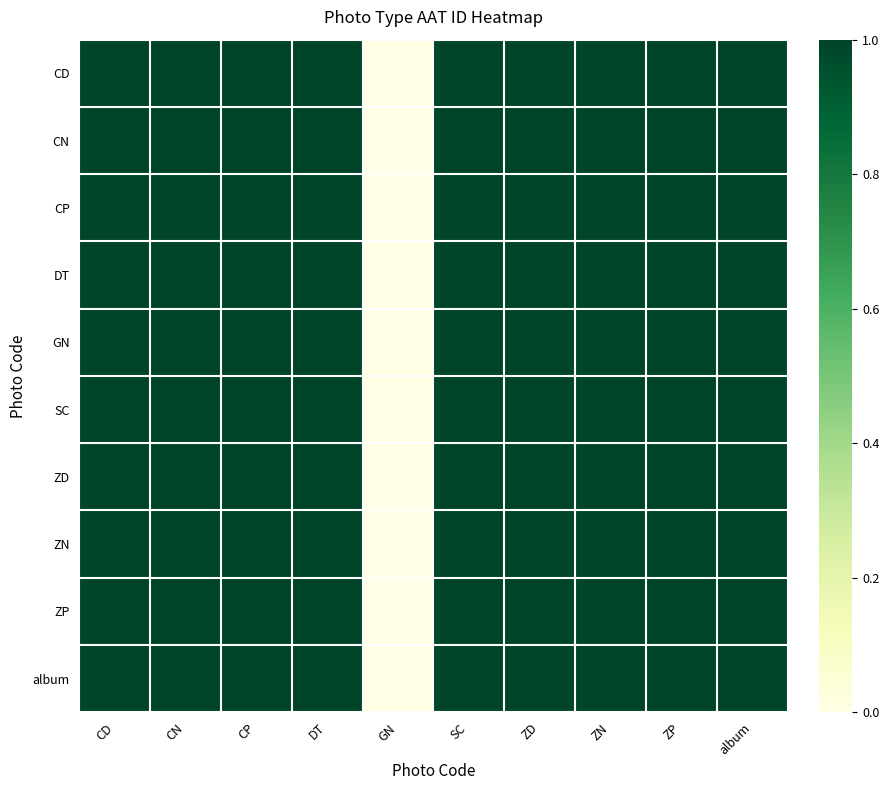

Which has a higher value, ZP or SC?

SC